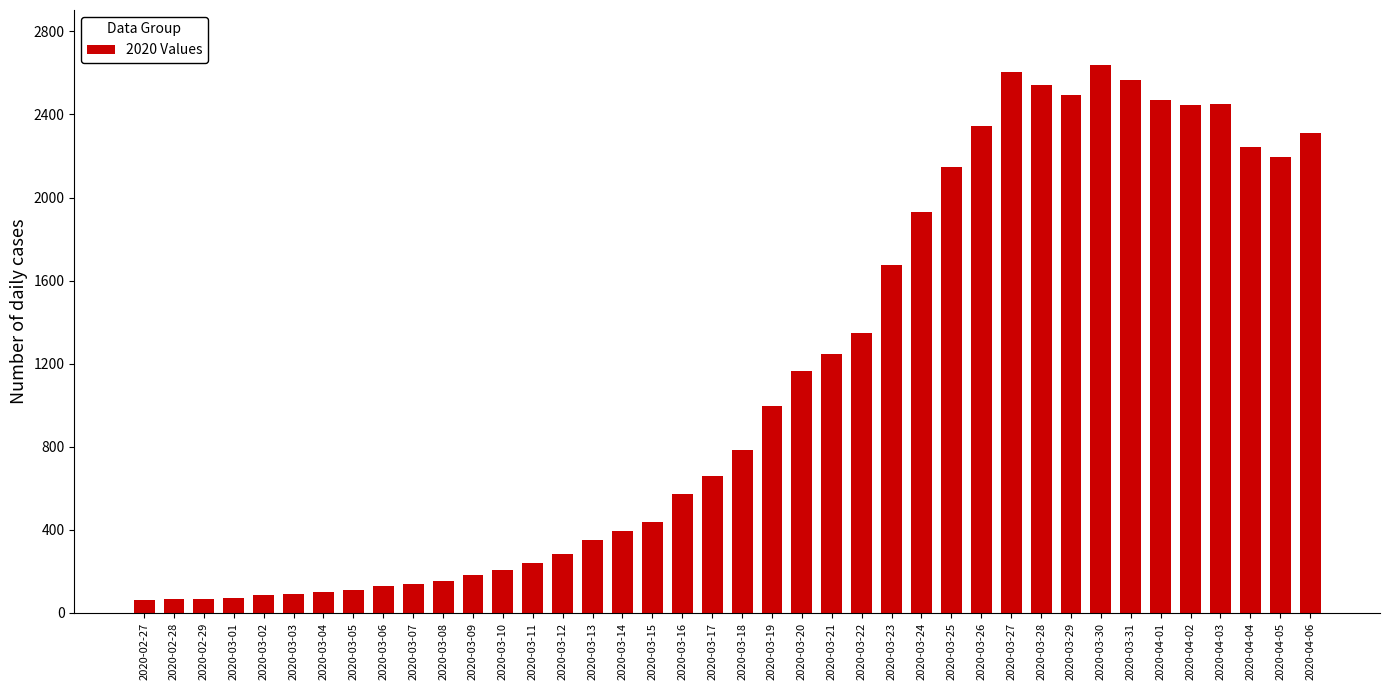

What is the label of the 29th bar from the left?

2020-03-26